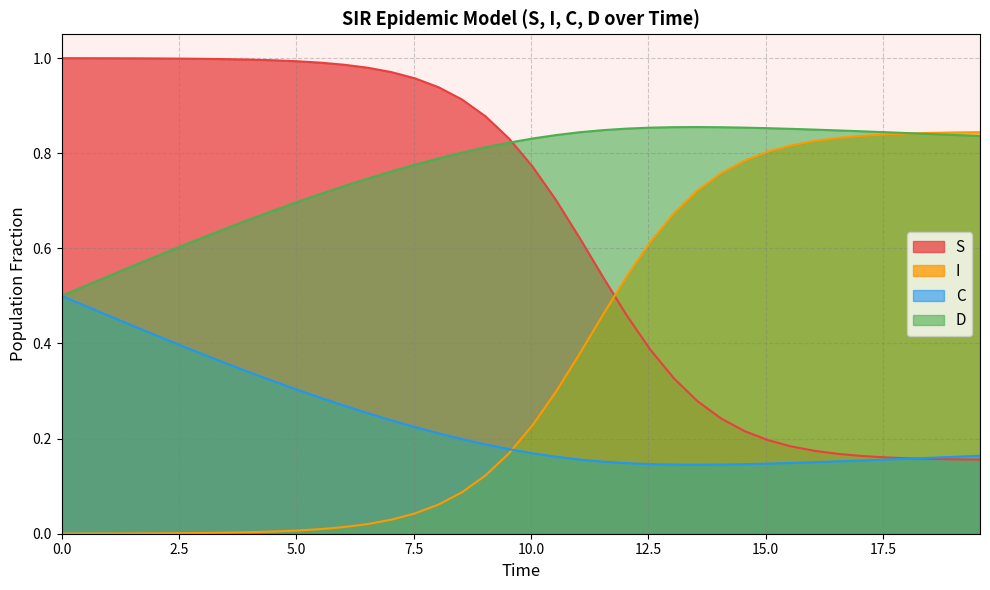

Rank the series by their average value, from highest to lowest.

D, S, I, C